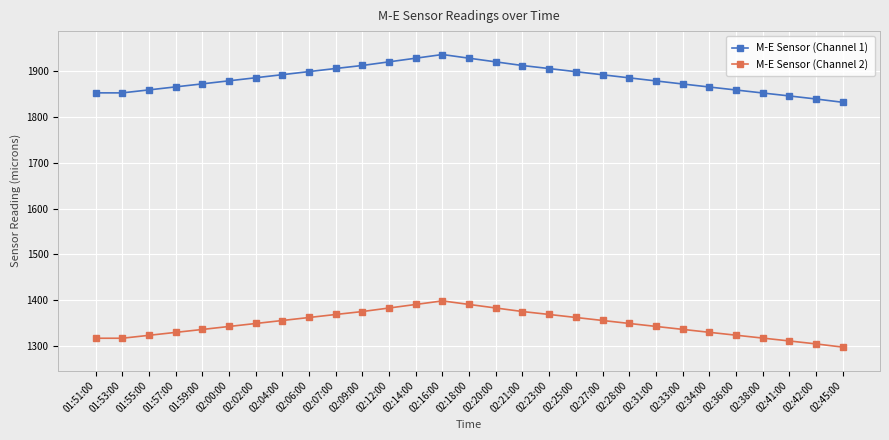

What is the difference between the maximum and second lowest values in the M-E Sensor (Channel 2) series?

94.0